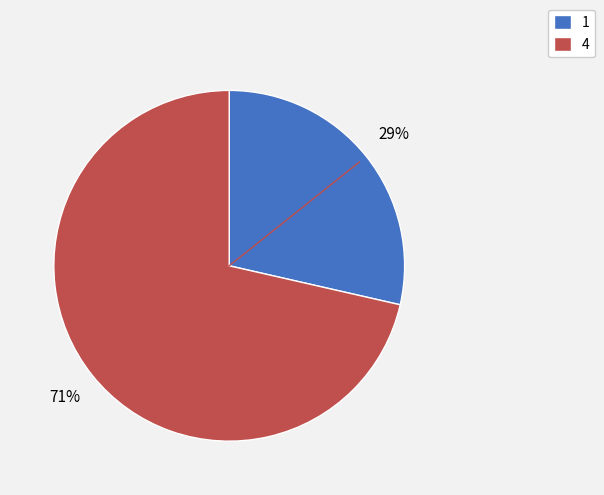

How many segments does this pie chart have?

2